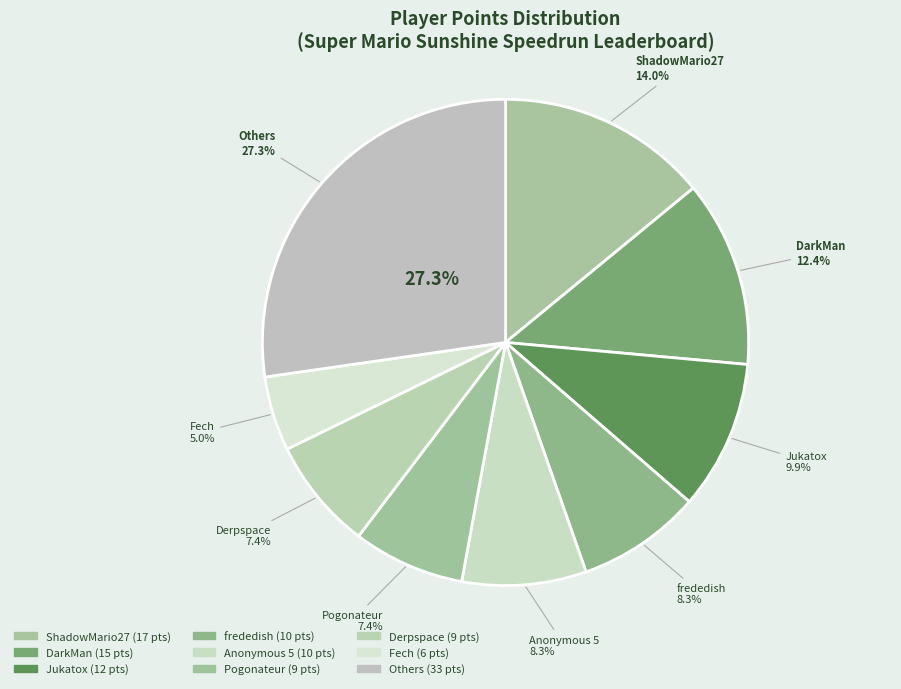

Is it true that Despin is 1% of the pie?

False